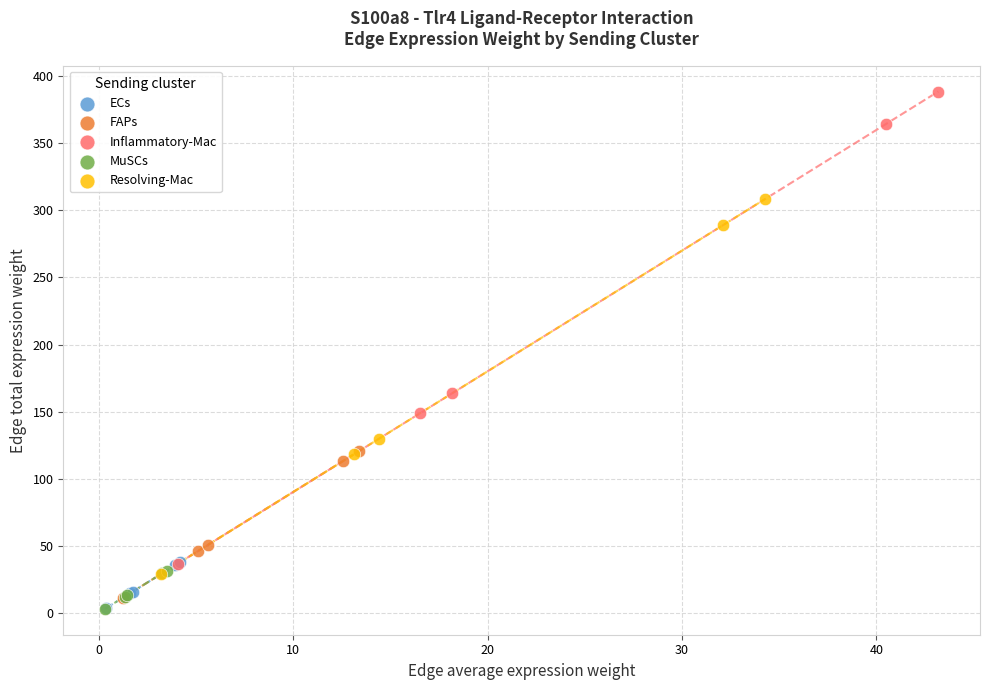

Which series contains the highest Y value?

Inflammatory-Mac